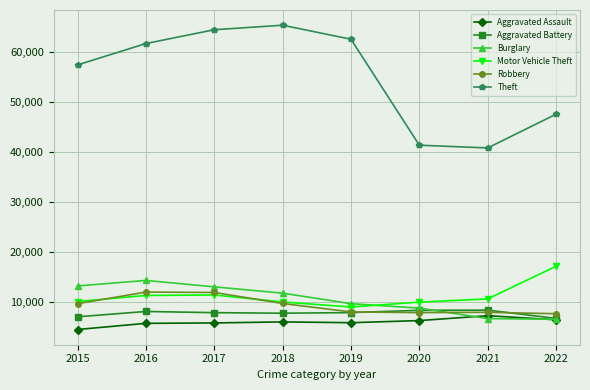

What is the minimum value for Theft?

40762